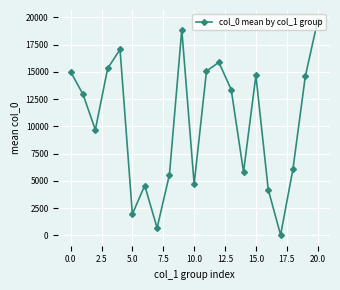

What is the value of the 4th point from the left?

15315.0